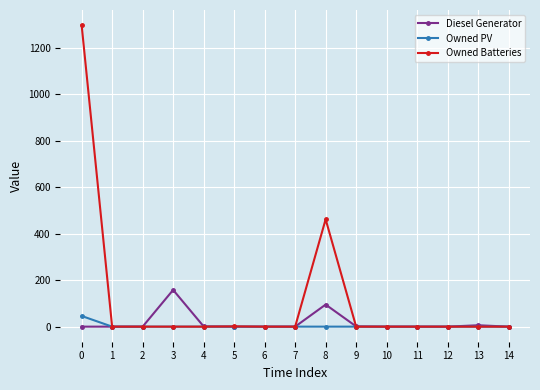

What is the difference between the maximum and minimum values in the Owned Batteries series?

1298